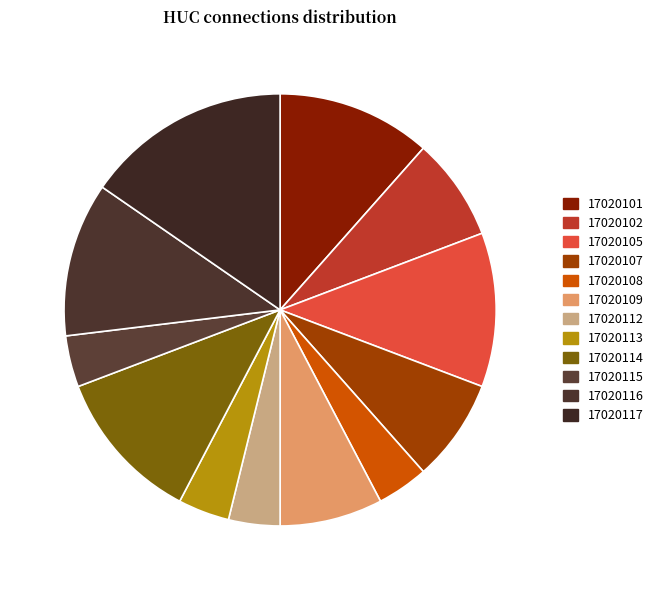

How many slices are in this pie chart?

12